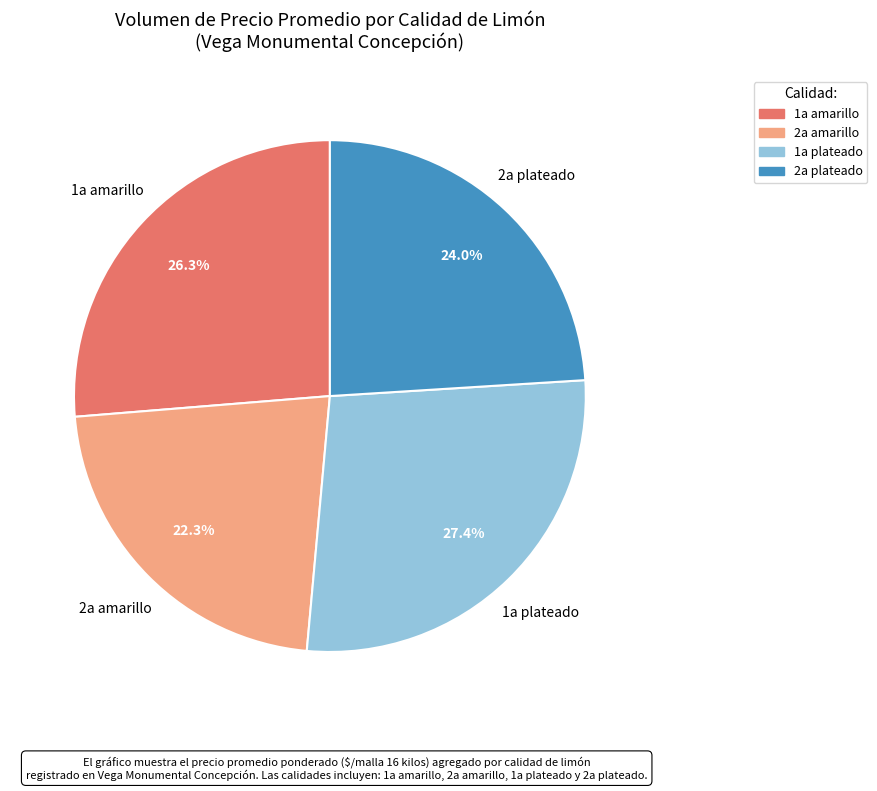

Combined, what portion of the pie is 1a plateado and 2a amarillo?

49.7%